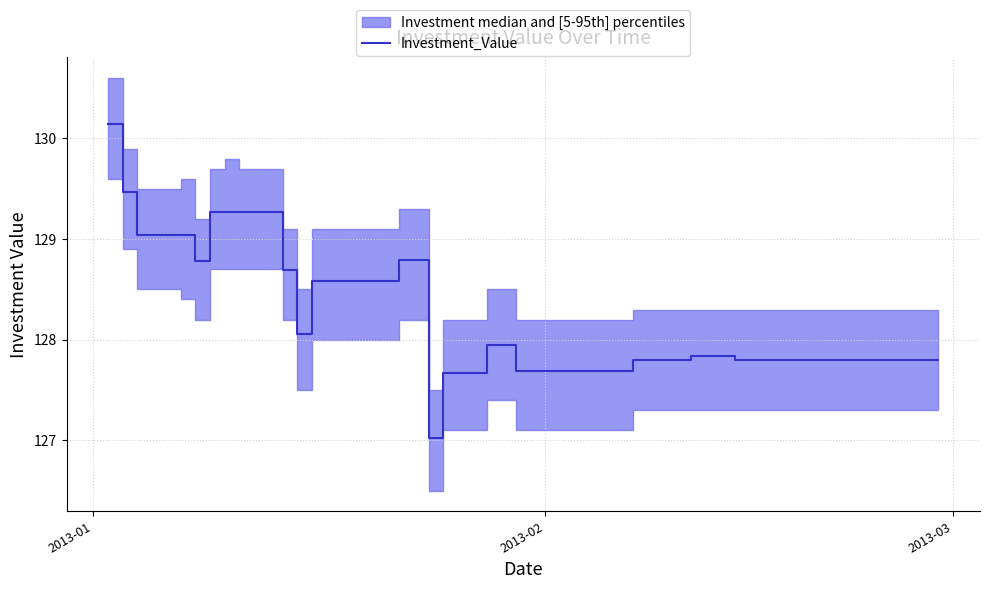

What is the value of the 36th point from the left?

127.8